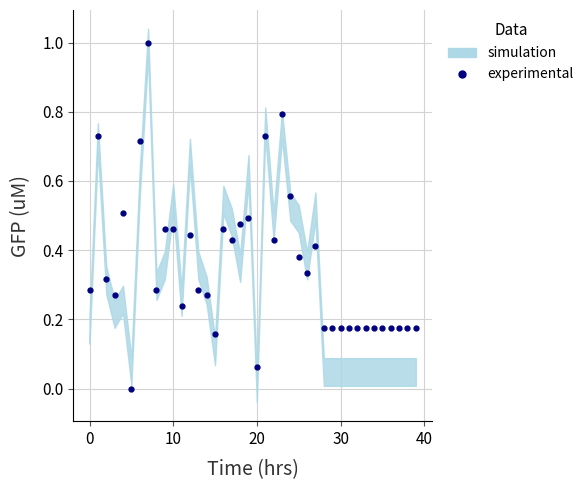

How many lines are shown in the chart?

1